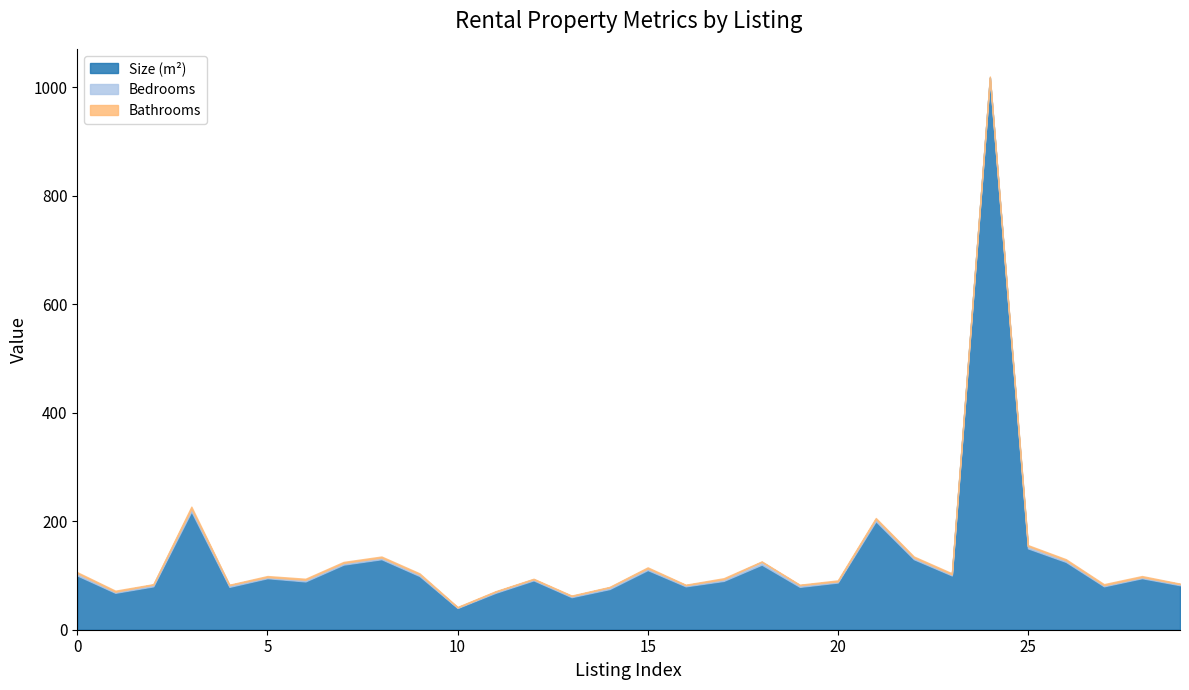

Reading left to right, what are all the values shown in this chart?

Size (m²): 100	68	80	218	79	95	89	120	130	99	40	68	91	60	75	110	80	90	120	79	87	200	130	100	1018	150	125	80	95	82
Bedrooms: 4	2	3	5	3	2	3	3	3	3	1	2	2	2	3	3	2	3	5	3	2	4	3	2	0	4	3	2	2	2
Bathrooms: 2	2	1	4	1	2	2	2	2	2	1	1	1	1	1	2	1	2	1	1	2	2	2	2	2	2	2	2	2	1